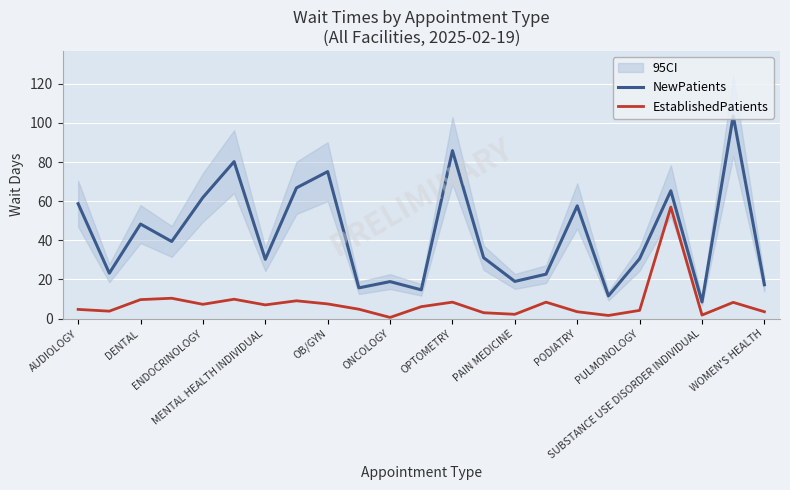

Is it true that NewPatients equals 75.1 at OB/GYN?

True